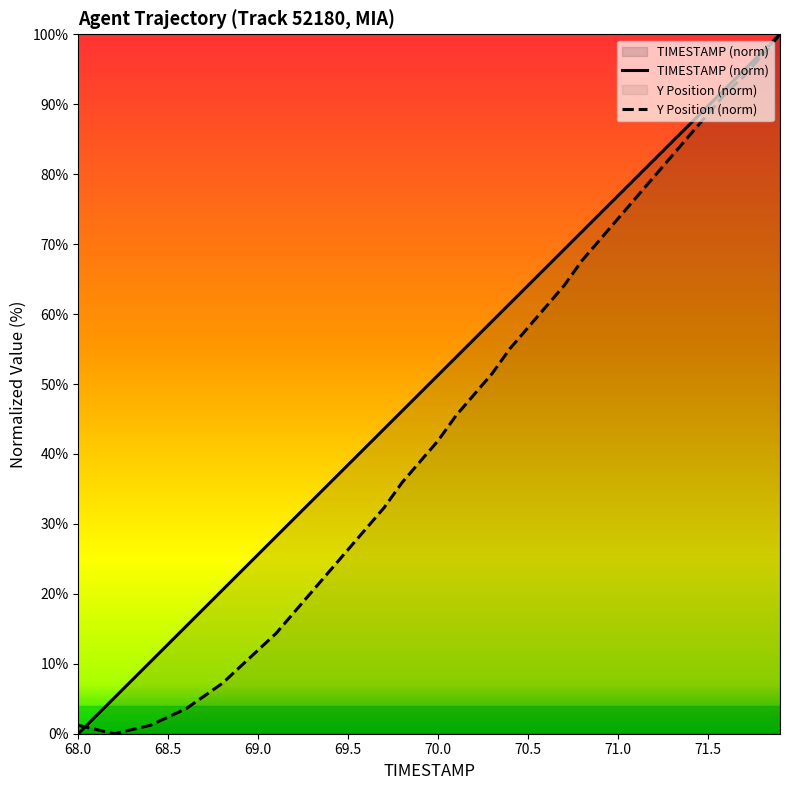

How many values in TIMESTAMP (norm) are above zero?

39